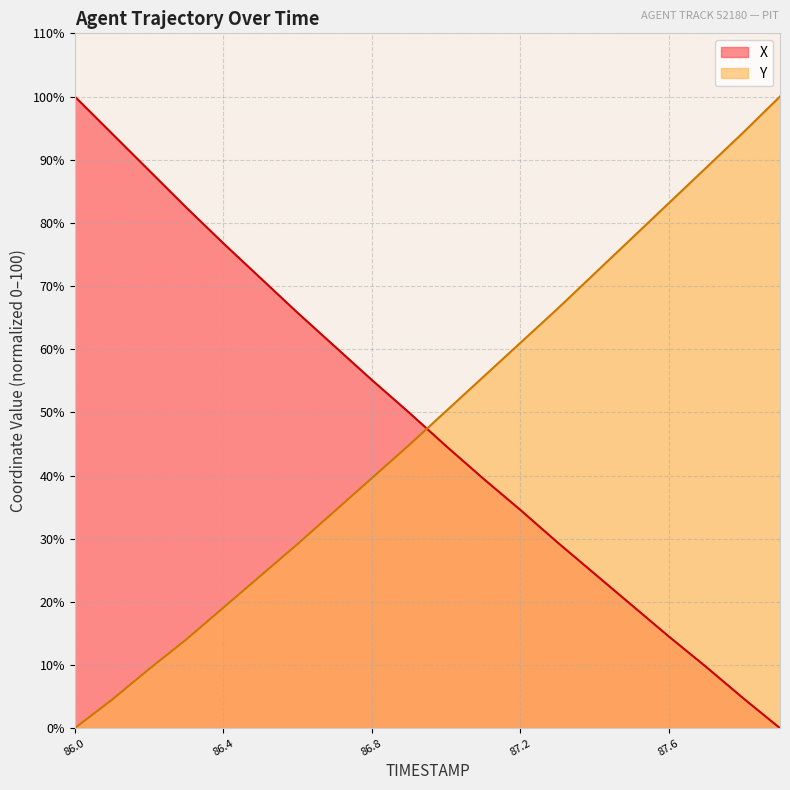

Count the number of categories in the chart.

20